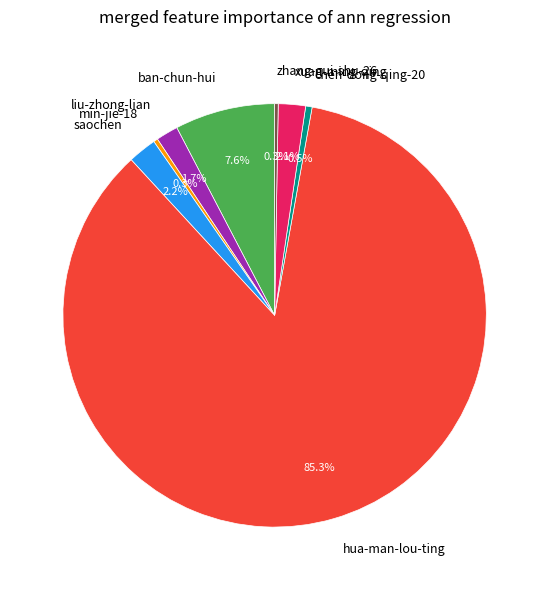

To the nearest percent, what is the combined percentage of saochen and chen-dong-qing-20?

3%